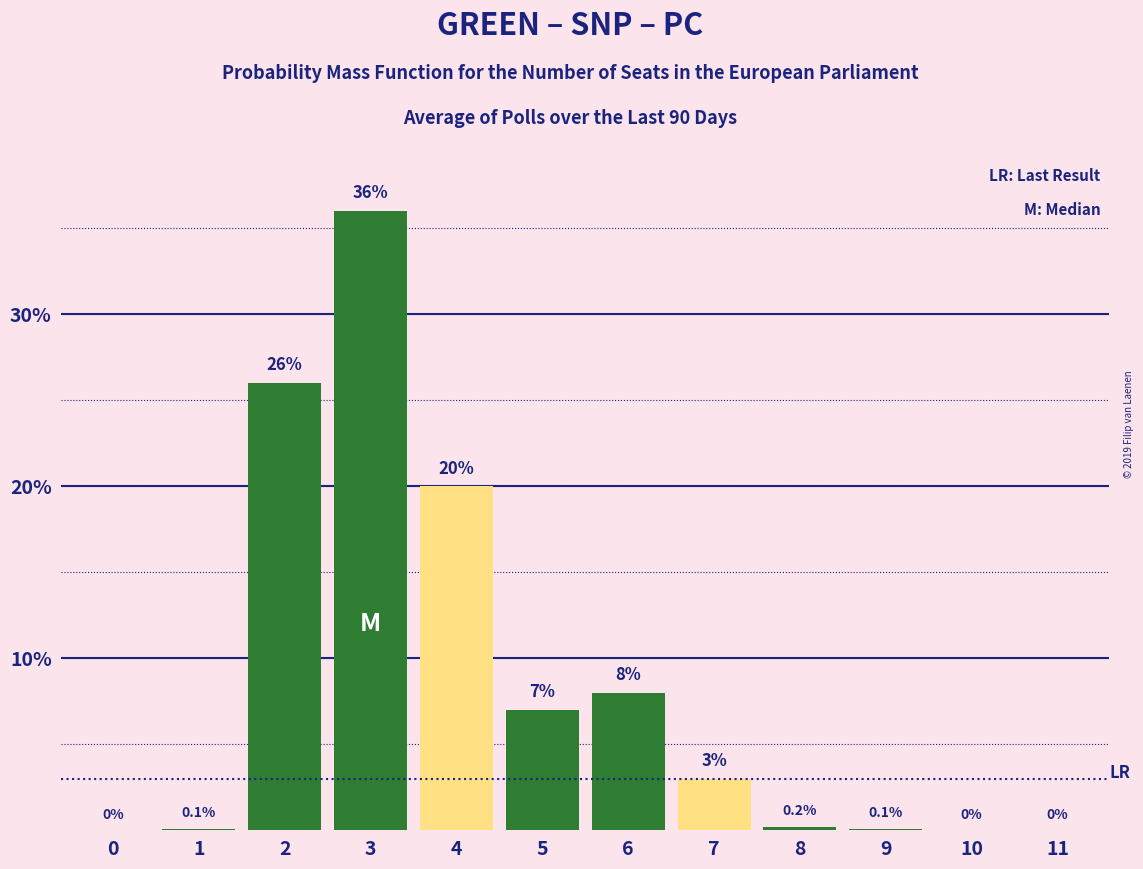

Reading left to right, list all the values displayed in this chart.

0=0.0	1=0.1	2=26.0	3=36.0	4=20.0	5=7.0	6=8.0	7=3.0	8=0.2	9=0.1	10=0.0	11=0.0